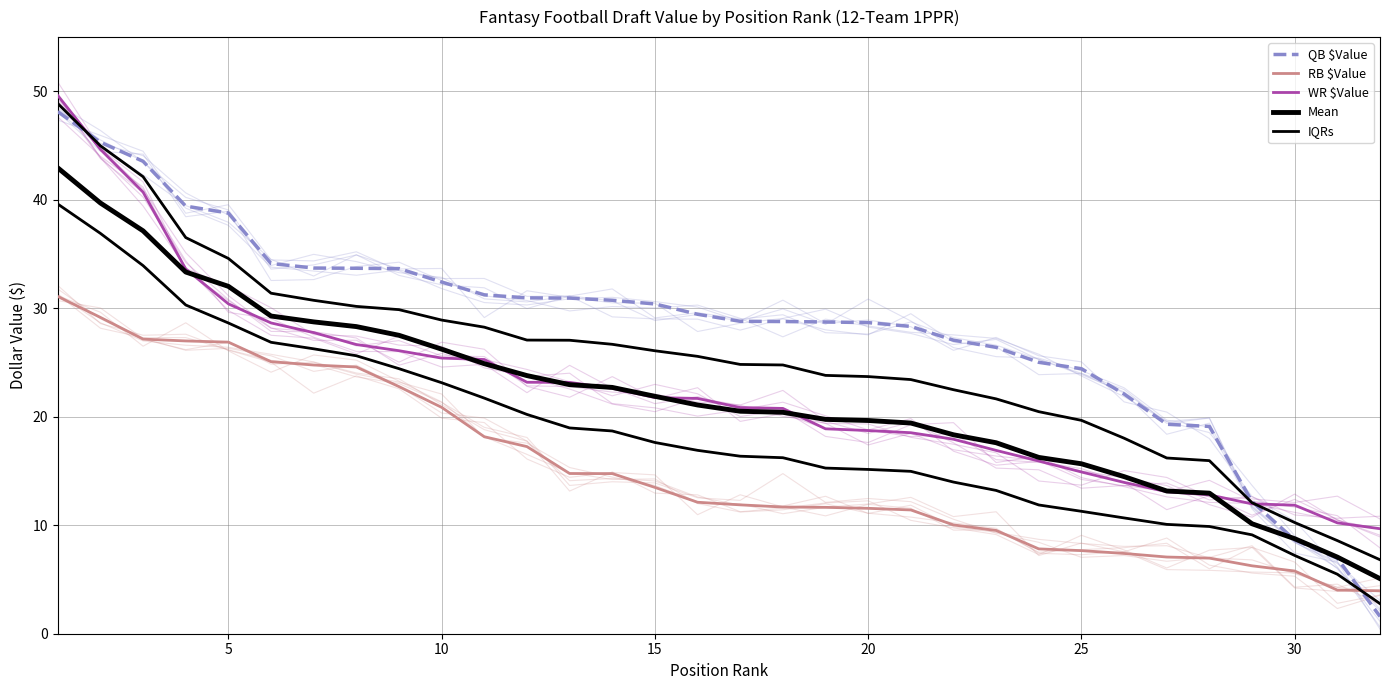

How many lines are shown in the chart?

5